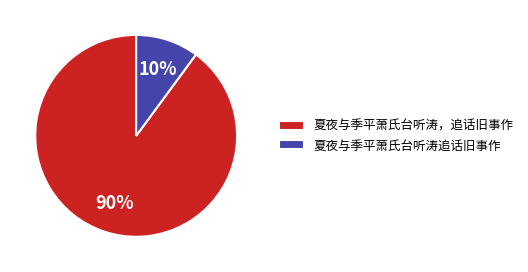

True or false: 夏夜与季平萧氏台听涛，追话旧事作 accounts for 99% of the total.

False